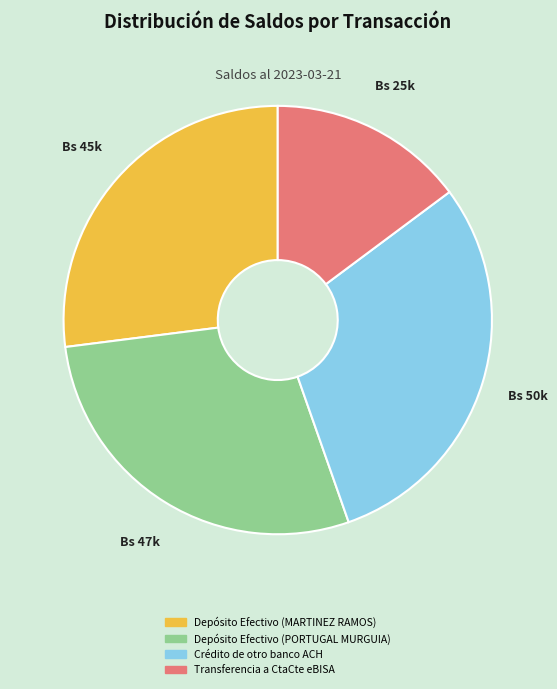

Between Depósito Efectivo (MARTINEZ RAMOS) and Depósito Efectivo (PORTUGAL MURGUIA), which is larger?

Depósito Efectivo (PORTUGAL MURGUIA)